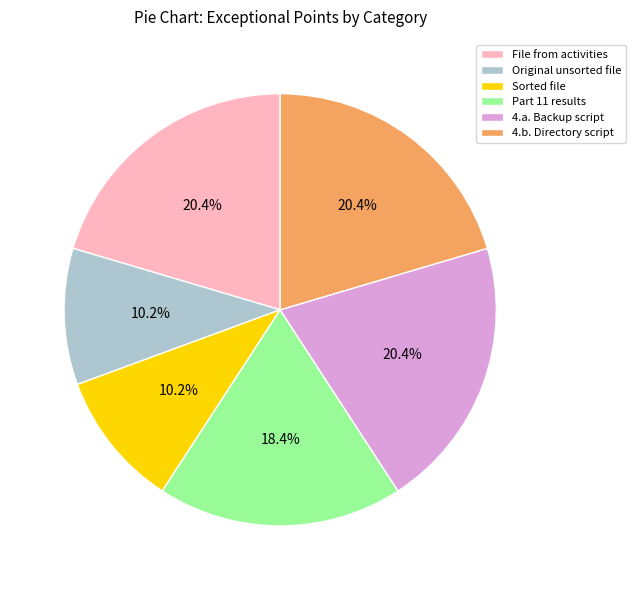

How much of the chart is everything except Original unsorted file?

89.8%